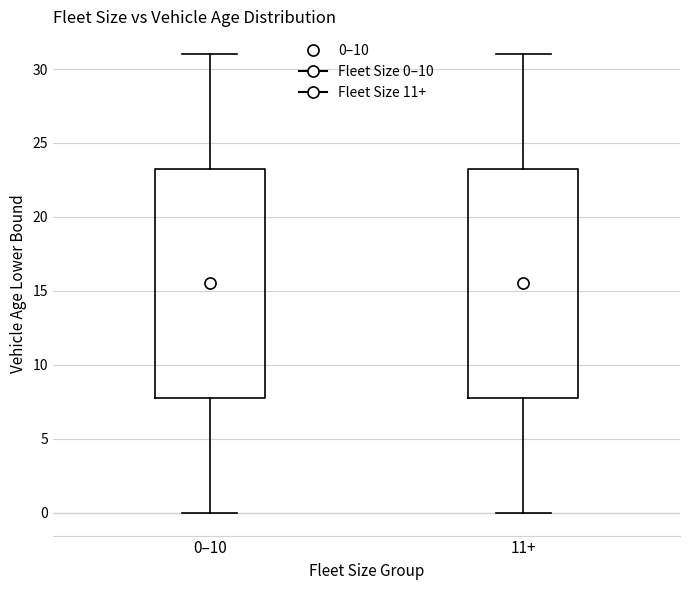

Where is the upper edge of the box for 0–10 on the y-axis? The values are not printed on the chart, so give them approximately, as read against the axis.

23.5